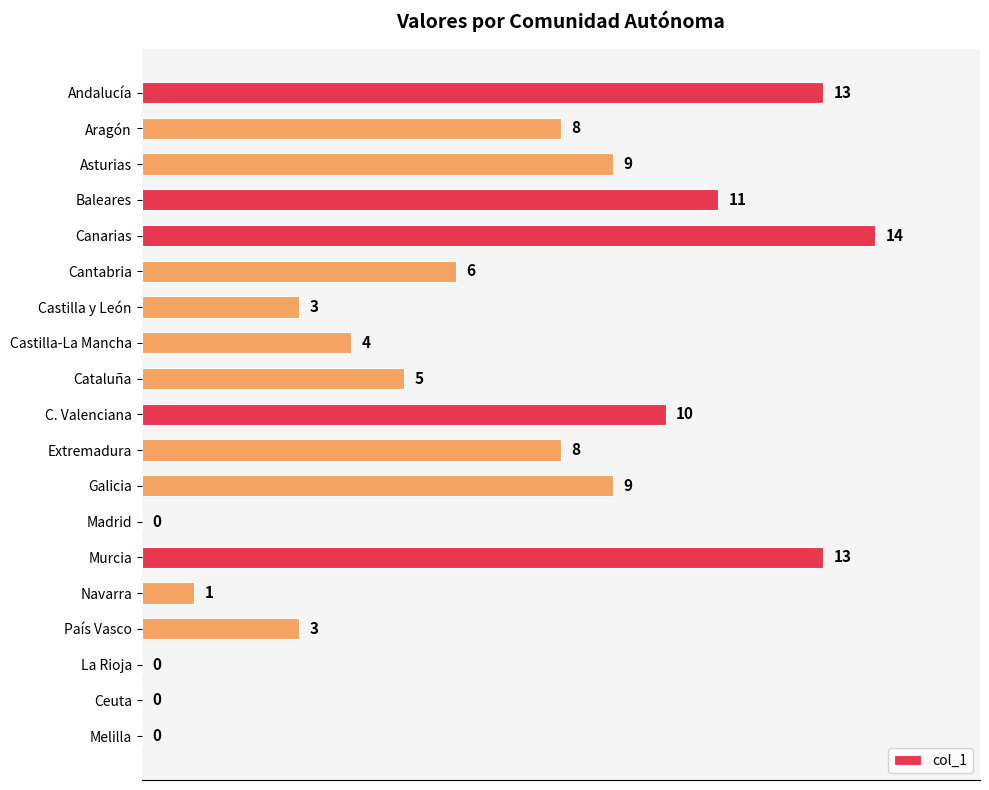

What is the ratio of the value at Canarias to the value at Castilla y León?

4.7